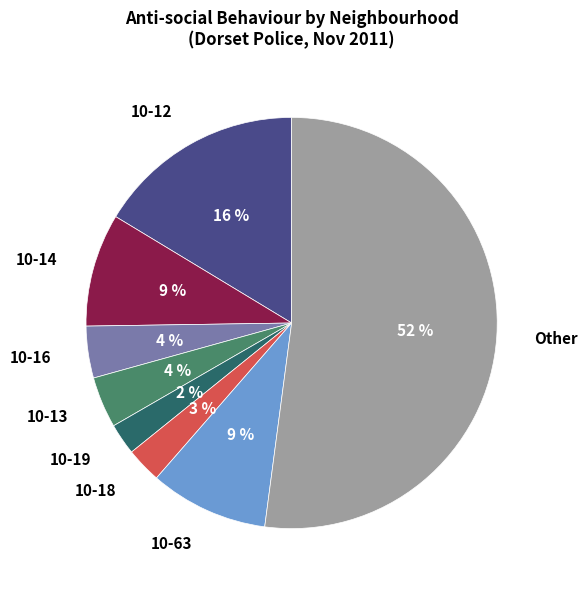

Do 10-12 and 10-19 together represent more than half of the pie?

No